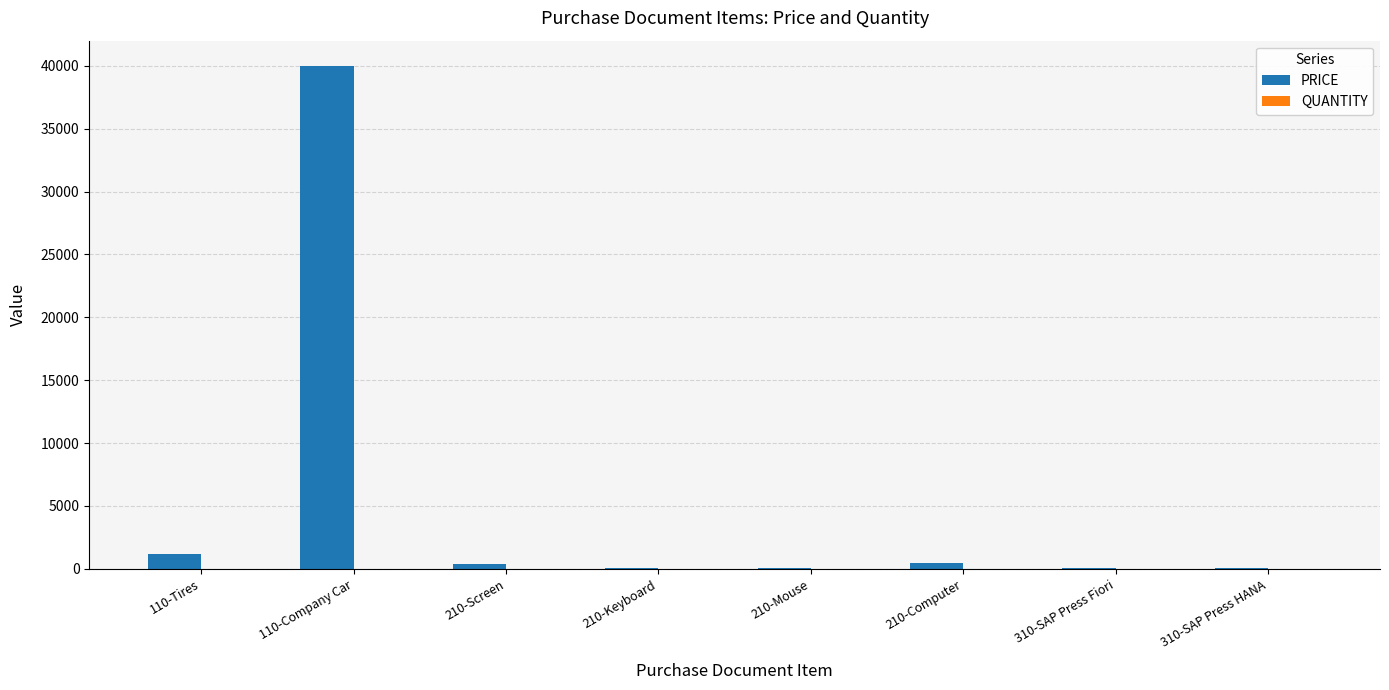

What is the sum of all PRICE values?

42350